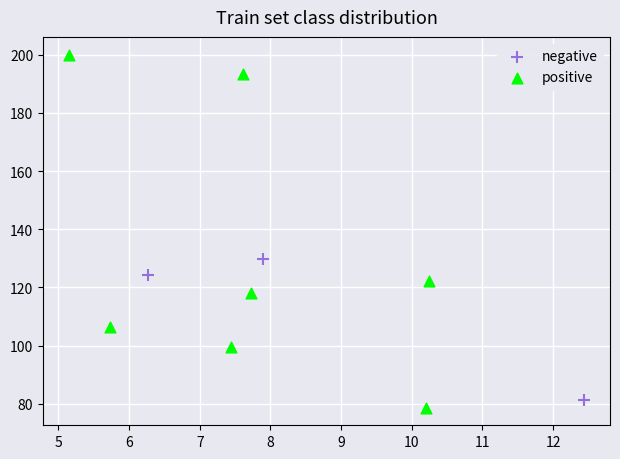

Which series reaches the minimum Y coordinate?

positive